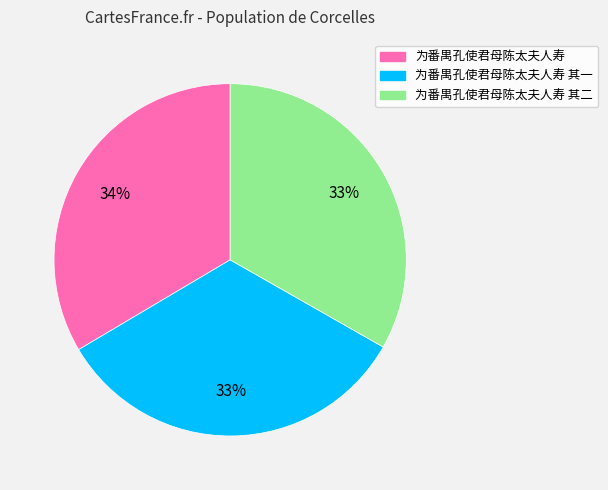

Is there a majority slice in this chart?

No